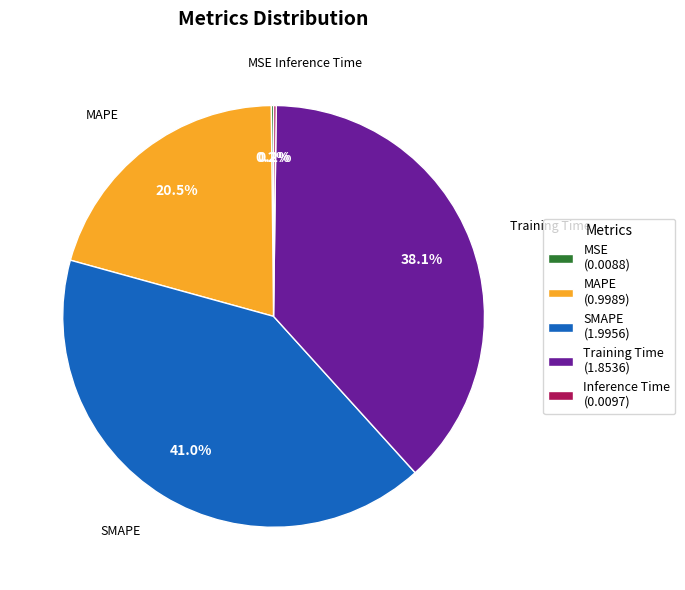

What percentage is NOT represented by SMAPE (1.9956)?

59.0%